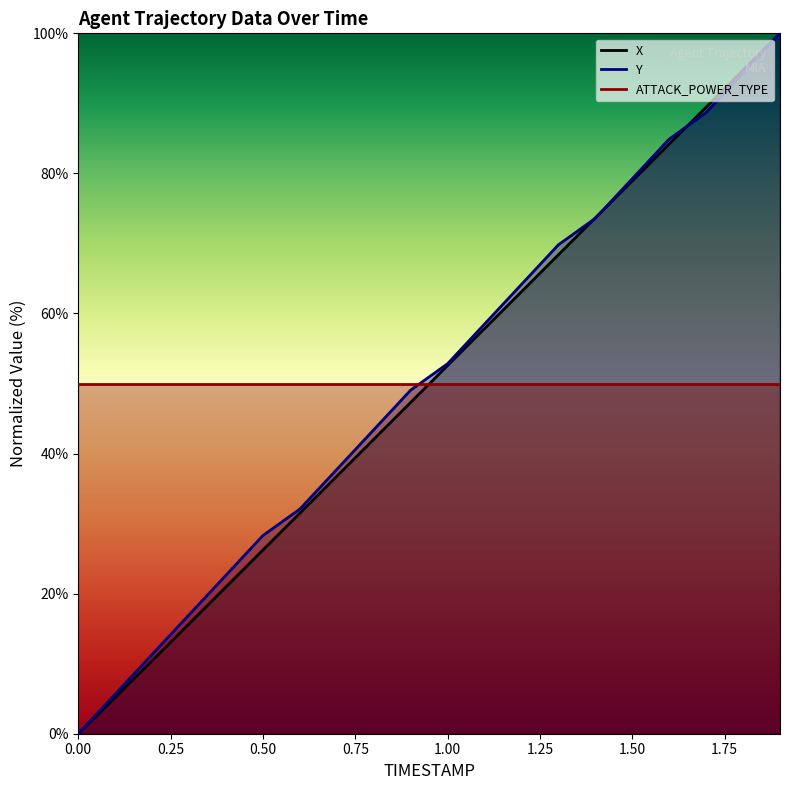

Rank the categories by Y value from lowest to highest.

0.0, 0.1, 0.2, 0.3, 0.4, 0.5, 0.6, 0.7, 0.8, 0.9, 1.0, 1.1, 1.2, 1.3, 1.4, 1.5, 1.6, 1.7, 1.8, 1.9